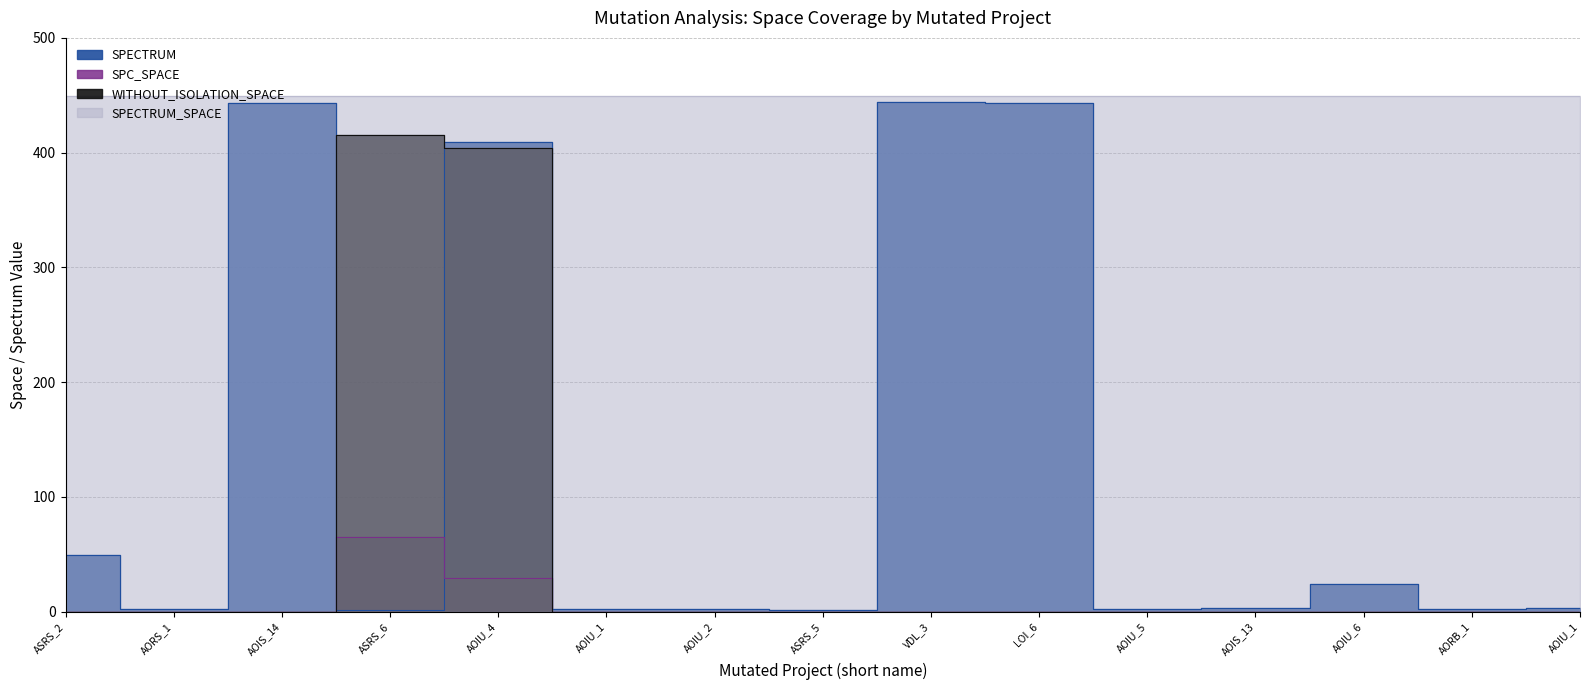

Which category has the highest value across all series?

VDL_3